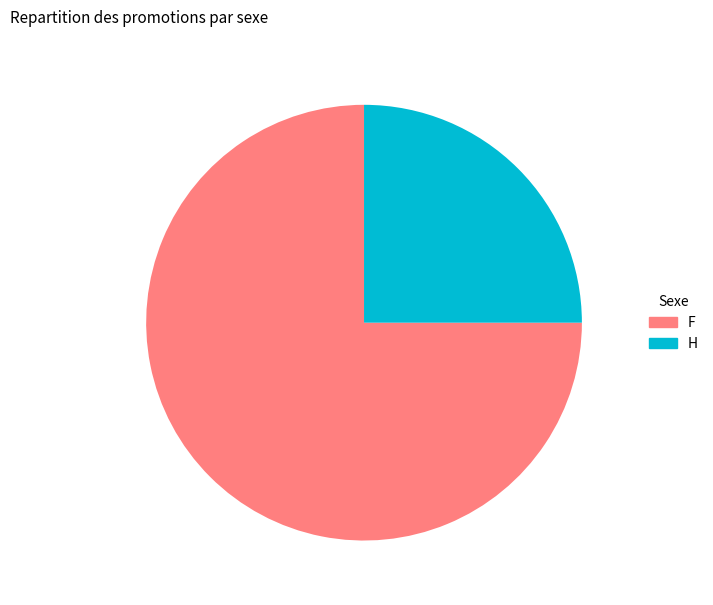

Count the number of slices in the pie.

2